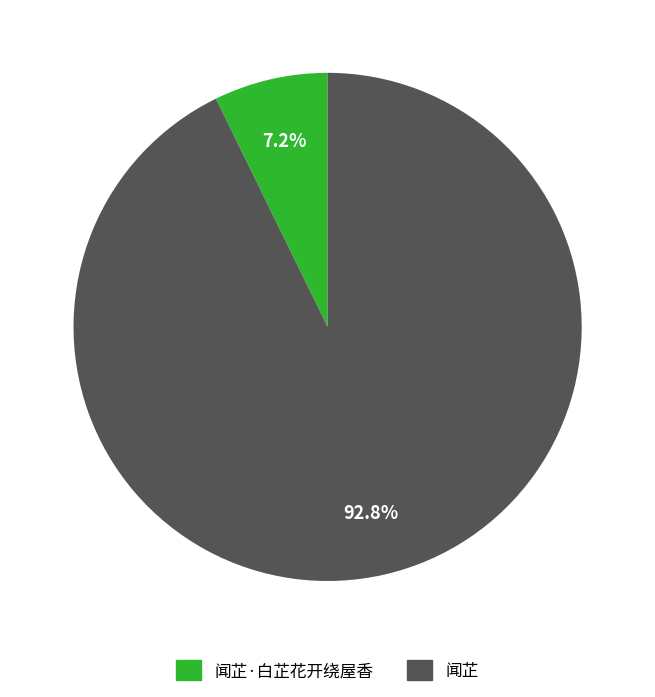

Is there any slice that represents more than half of the pie?

Yes